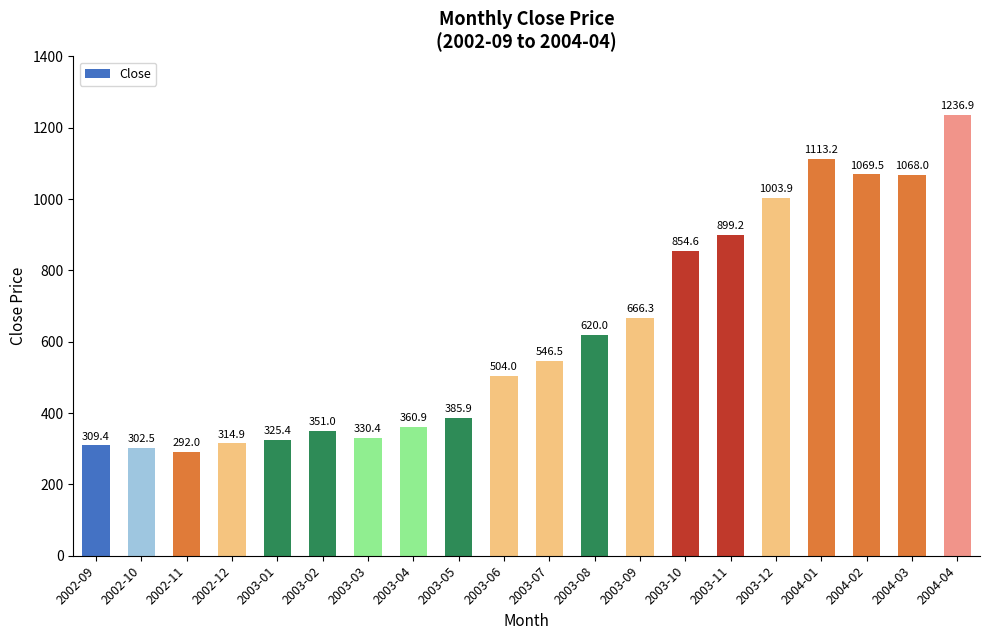

True or false: the data shows 899.2 at 2003-11.

True